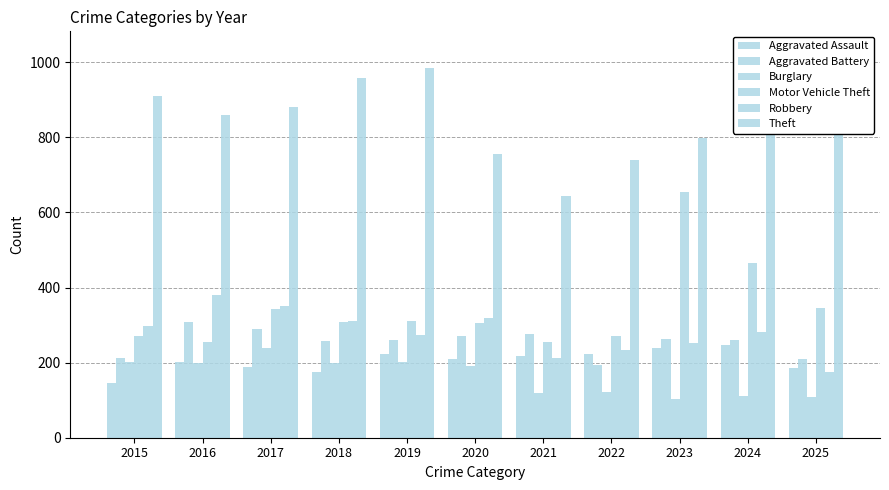

Reading left to right, transcribe all the data shown in this chart.

Aggravated Assault: 146	203	189	176	223	211	217	224	239	248	187
Aggravated Battery: 213	308	290	258	260	272	277	194	262	260	211
Burglary: 201	200	240	199	202	190	118	121	102	112	108
Motor Vehicle Theft: 271	254	342	307	311	305	254	270	655	466	346
Robbery: 297	380	350	310	274	319	212	233	251	282	176
Theft: 910	861	882	959	986	756	643	740	798	851	1031